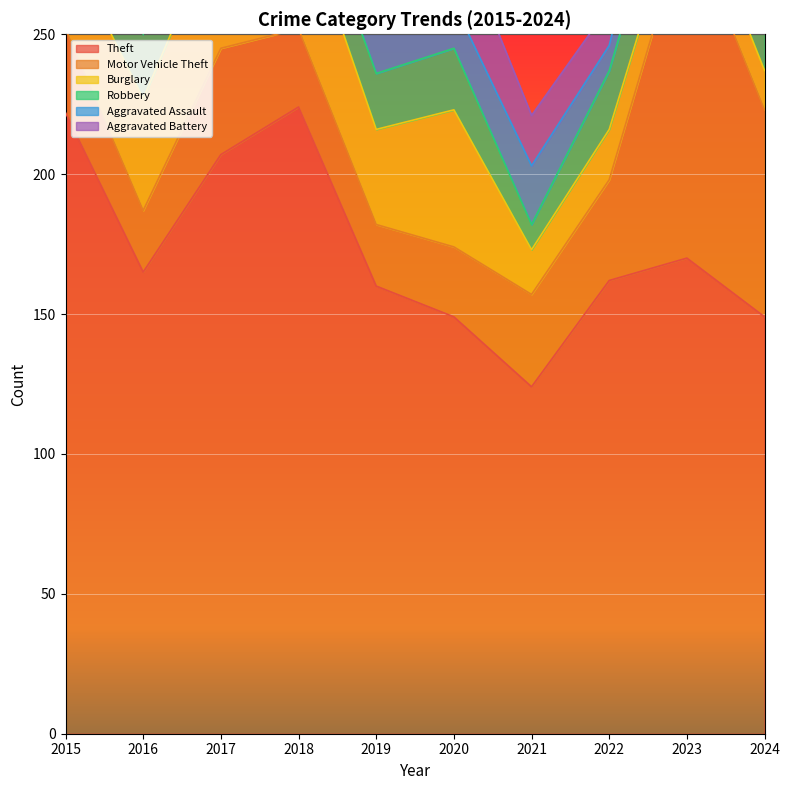

True or false: Theft and Aggravated Assault cross at least once.

False